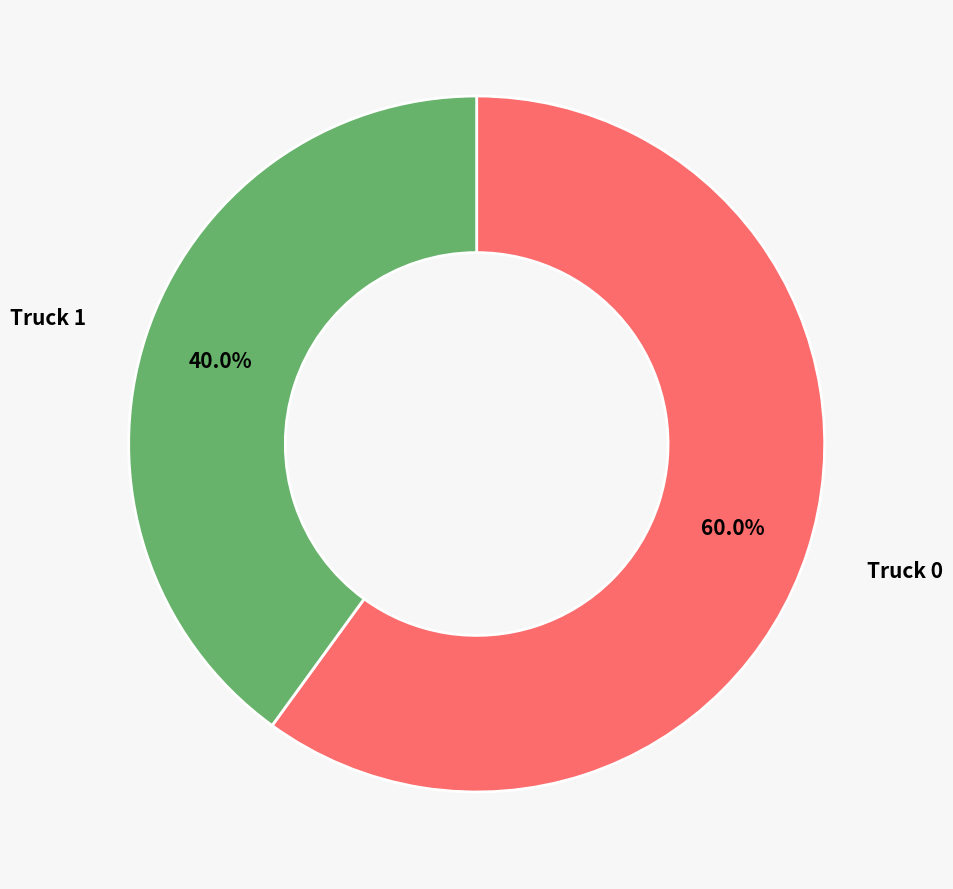

Count the number of slices in the pie.

2